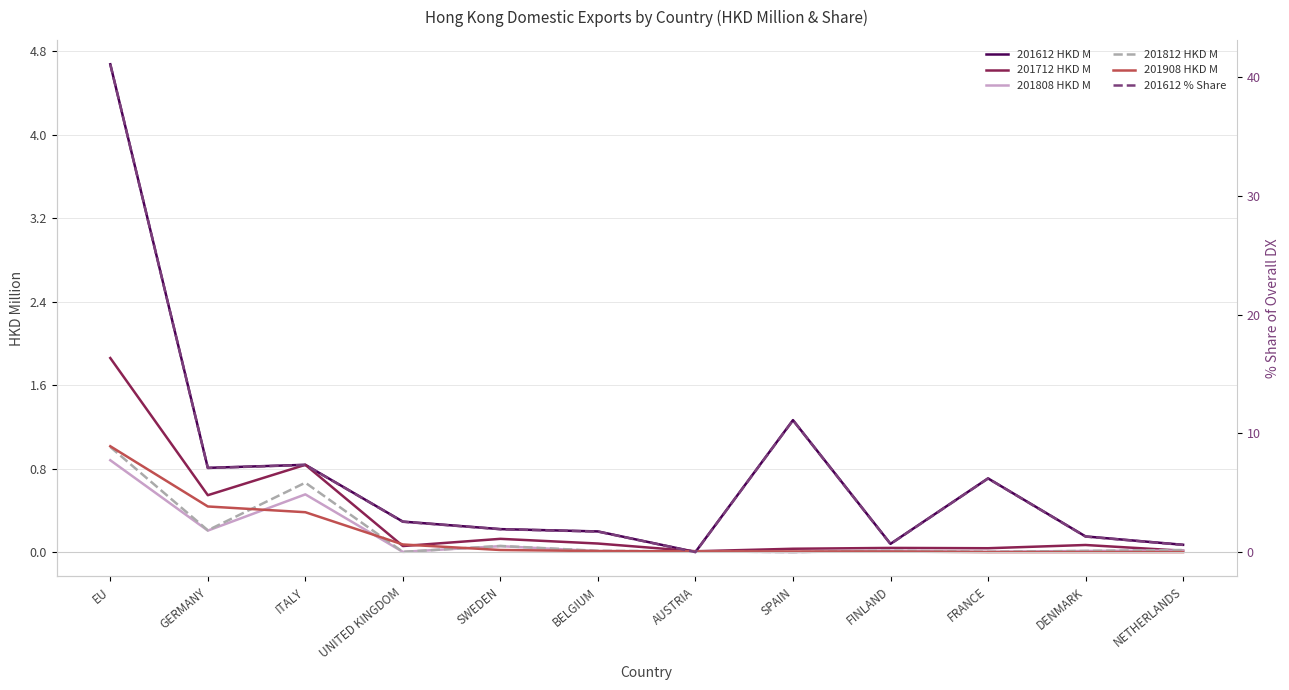

Rank the categories by 201812 HKD M value from lowest to highest.

SPAIN, UNITED KINGDOM, FRANCE, AUSTRIA, DENMARK, BELGIUM, FINLAND, NETHERLANDS, SWEDEN, GERMANY, ITALY, EU